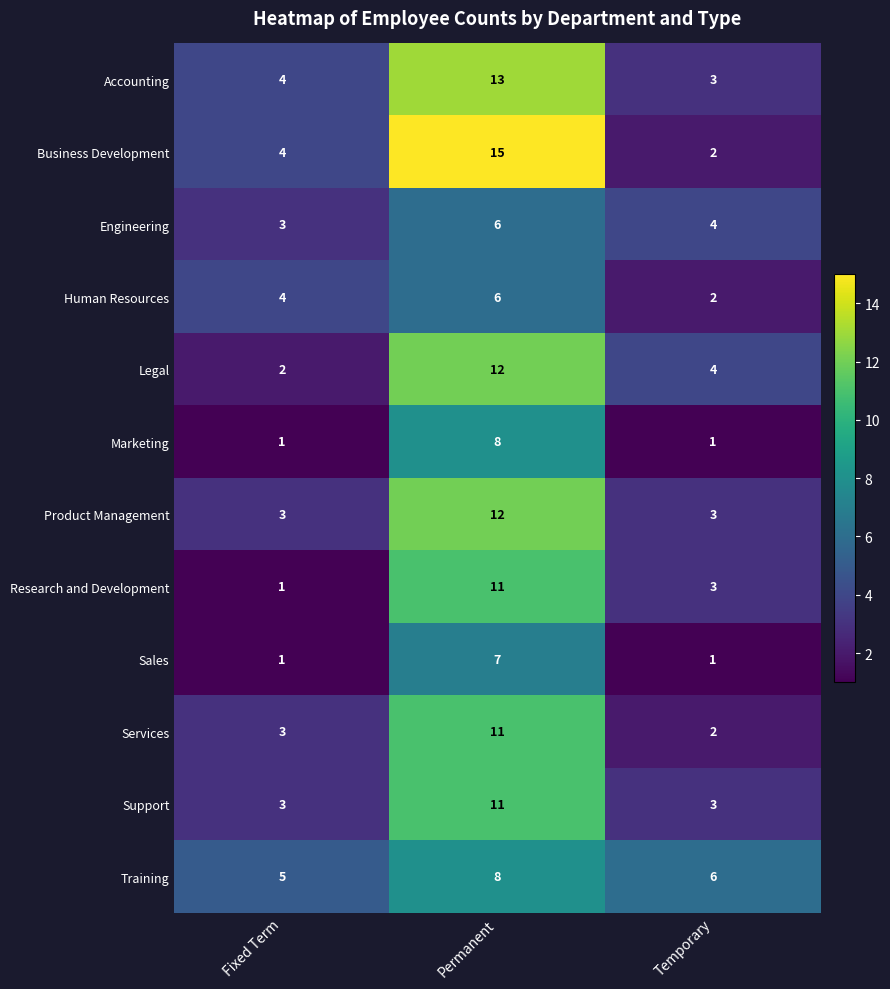

Which series has the largest range (max minus min)?

Business Development